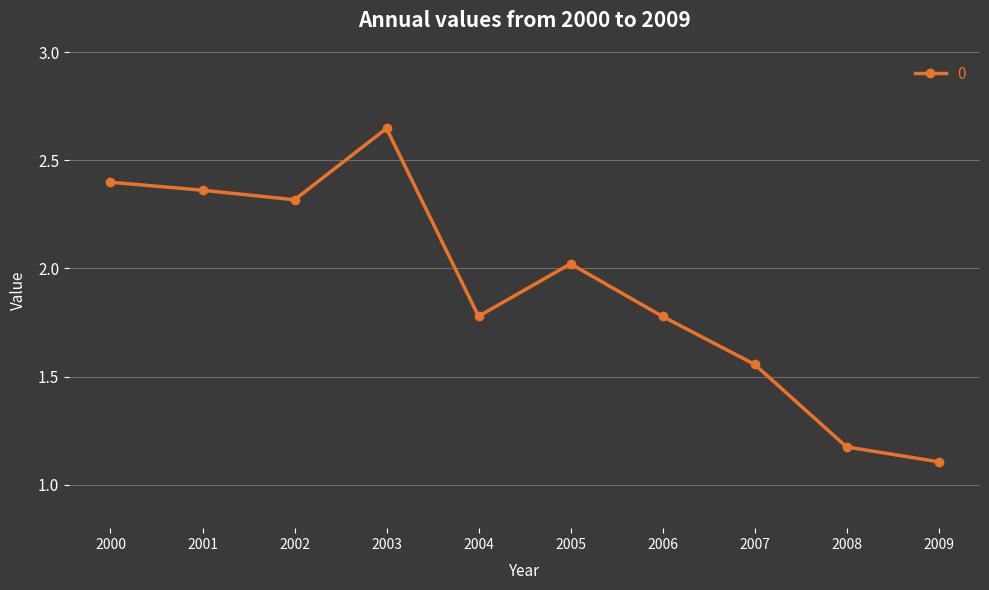

What is the sum of all values?

19.1